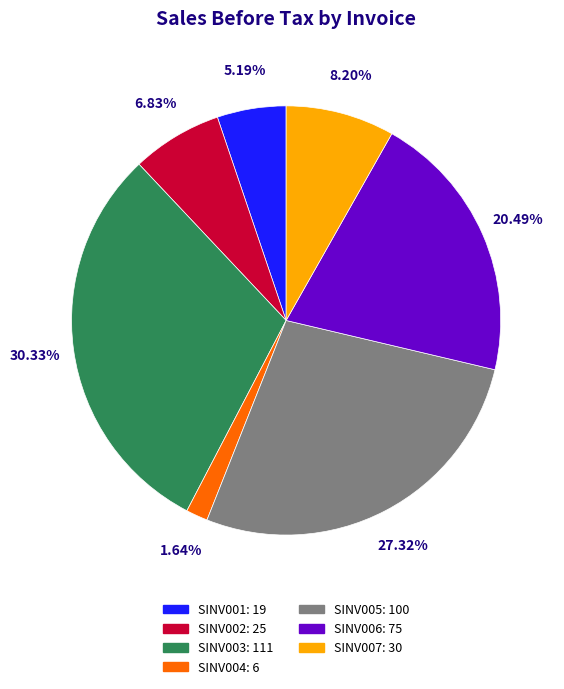

Is there any slice that represents more than half of the pie?

No